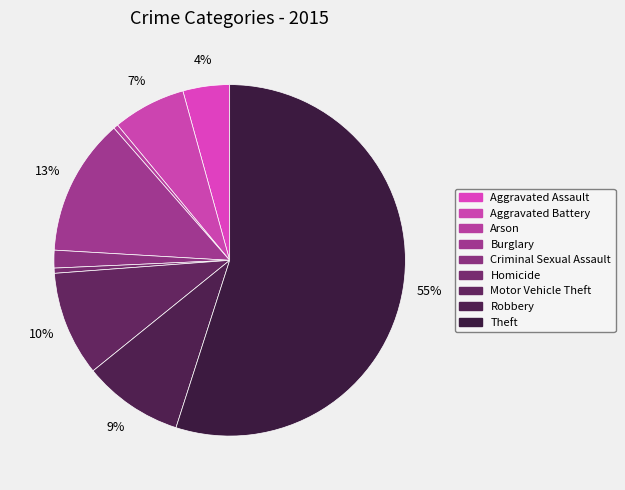

Which slice is the largest?

Theft